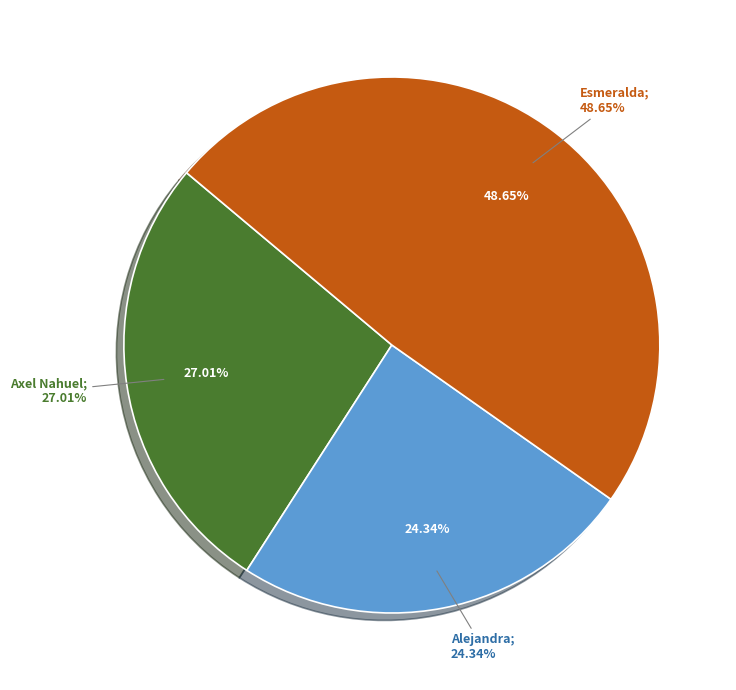

The Esmeralda slice represents 63% of the pie. True or false?

False